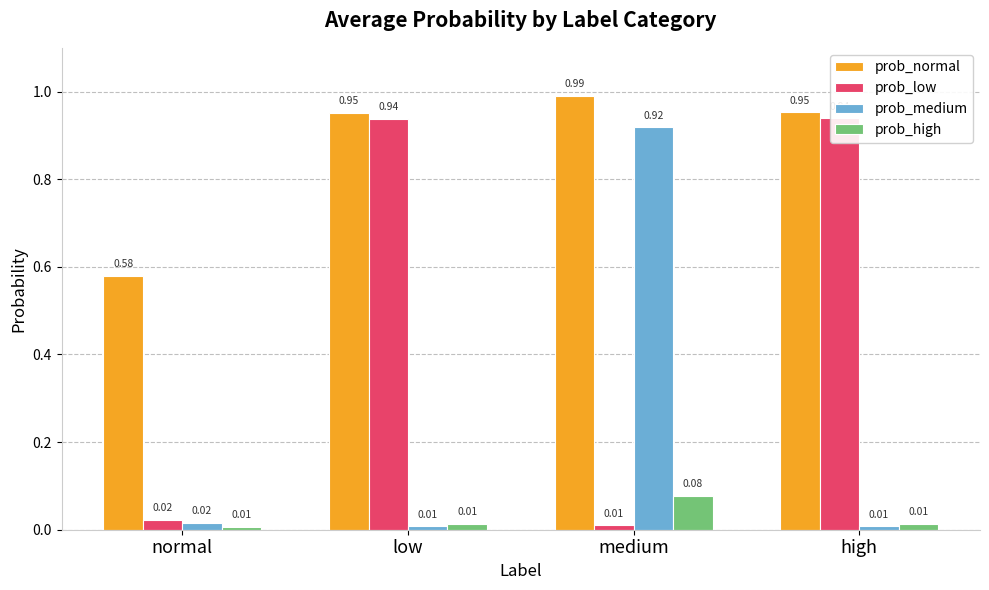

Between medium and high, which is larger?

medium